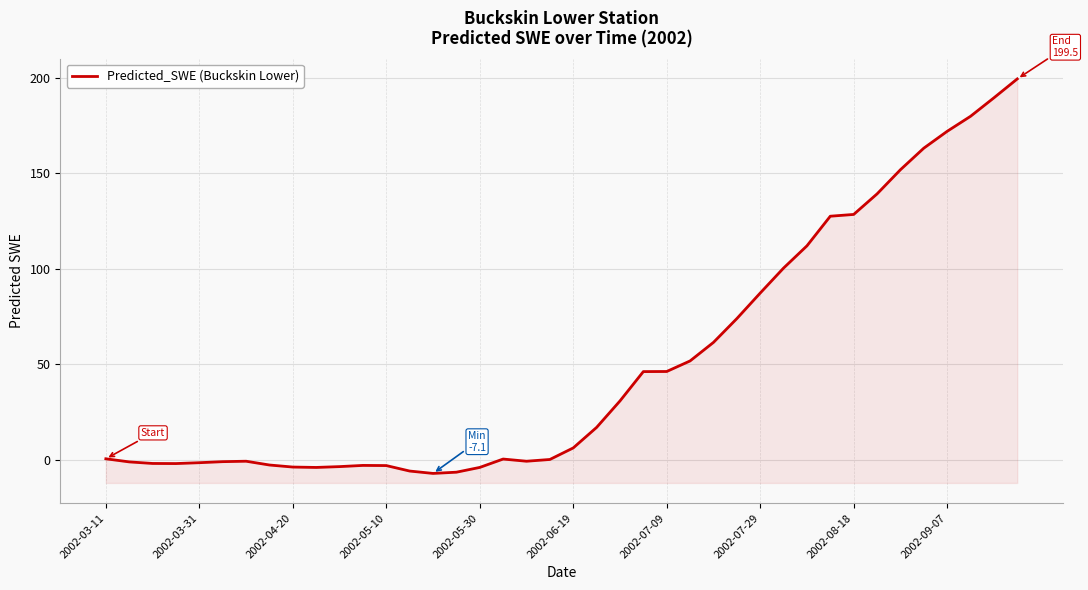

The value at 2002-08-18 is 128.6. True or false?

True